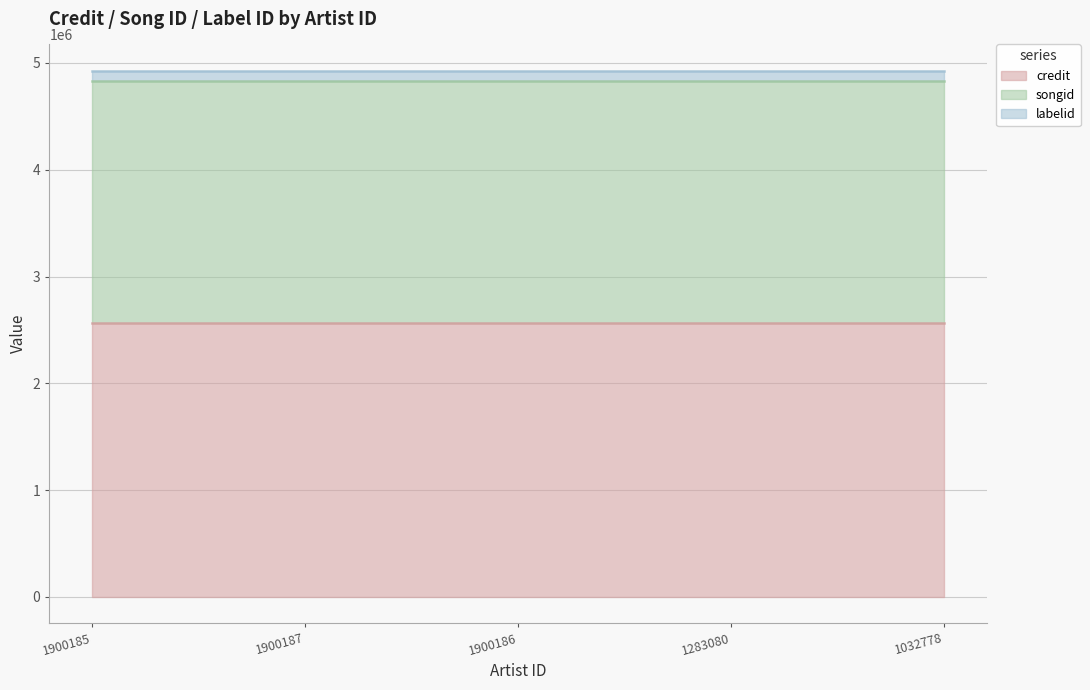

What is the minimum value for credit?

2561350